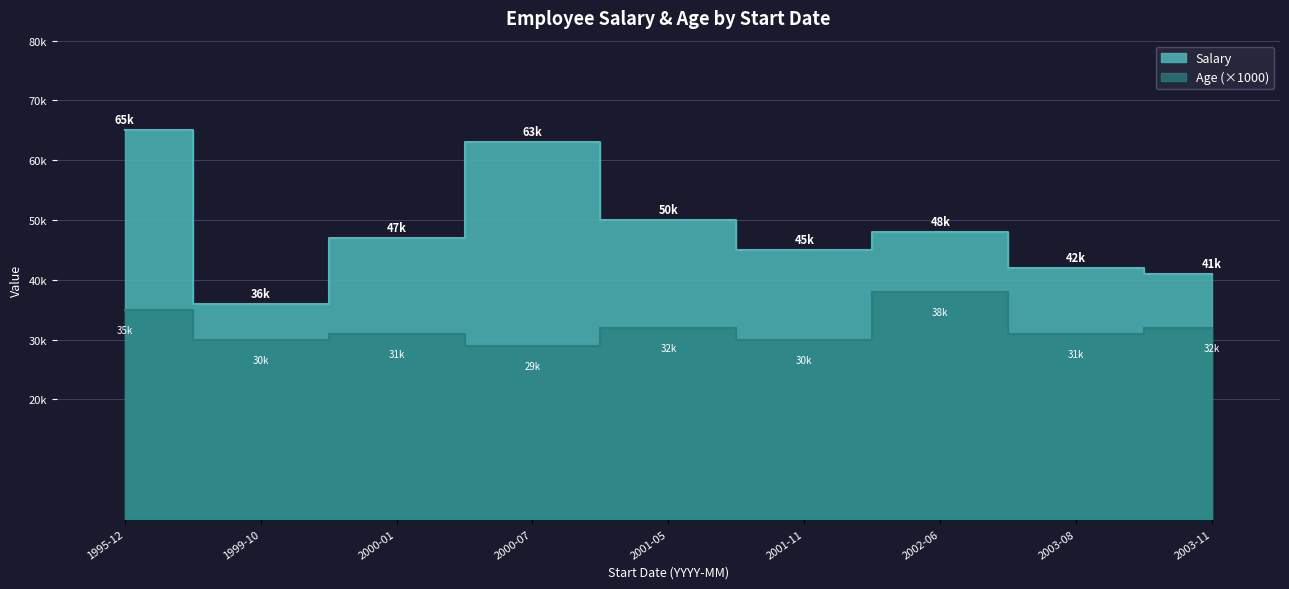

At which label does Salary first exceed 47000?

1995-12